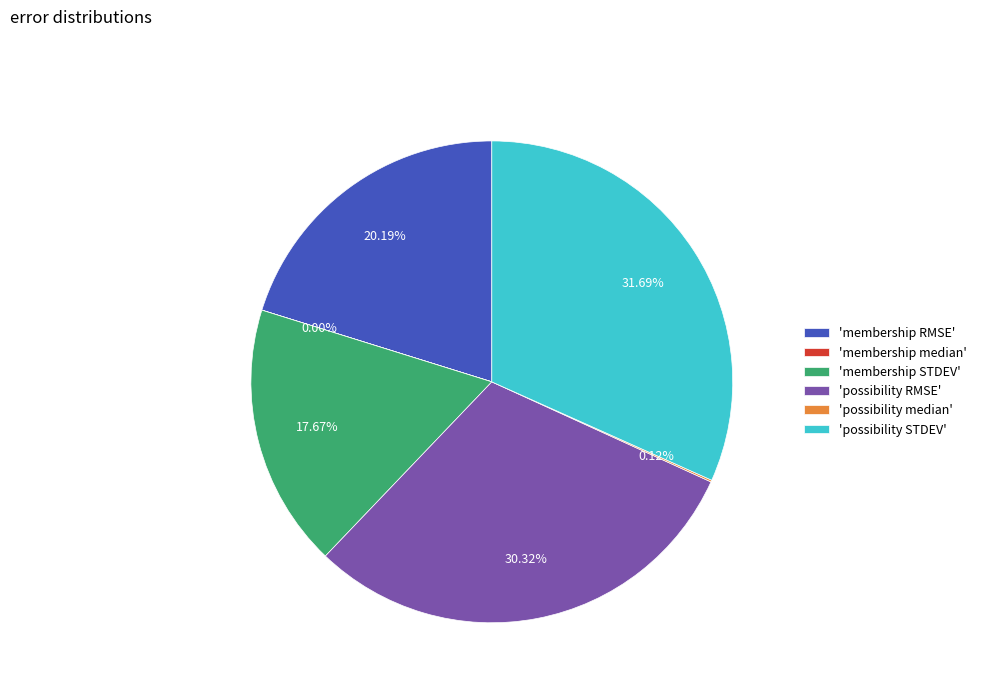

Between 'membership RMSE' and 'possibility RMSE', which is larger?

'possibility RMSE'